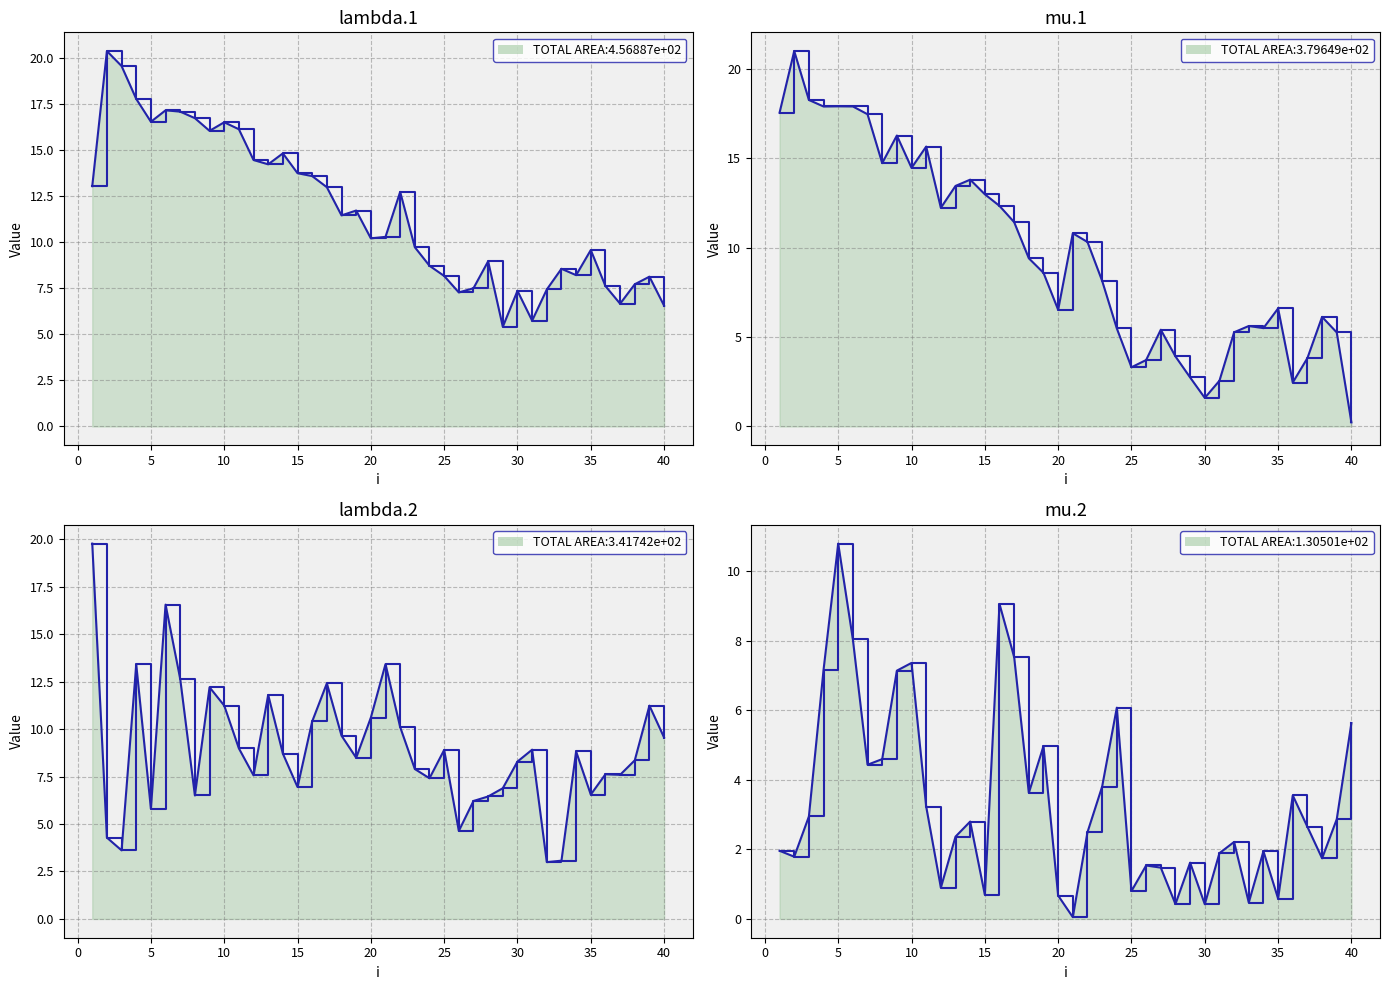

What is the spread (max minus min) of values at 6?

9.9